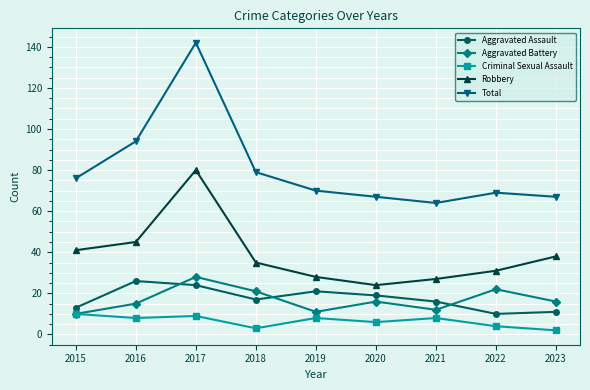

Where is the first local minimum for Robbery?

2020